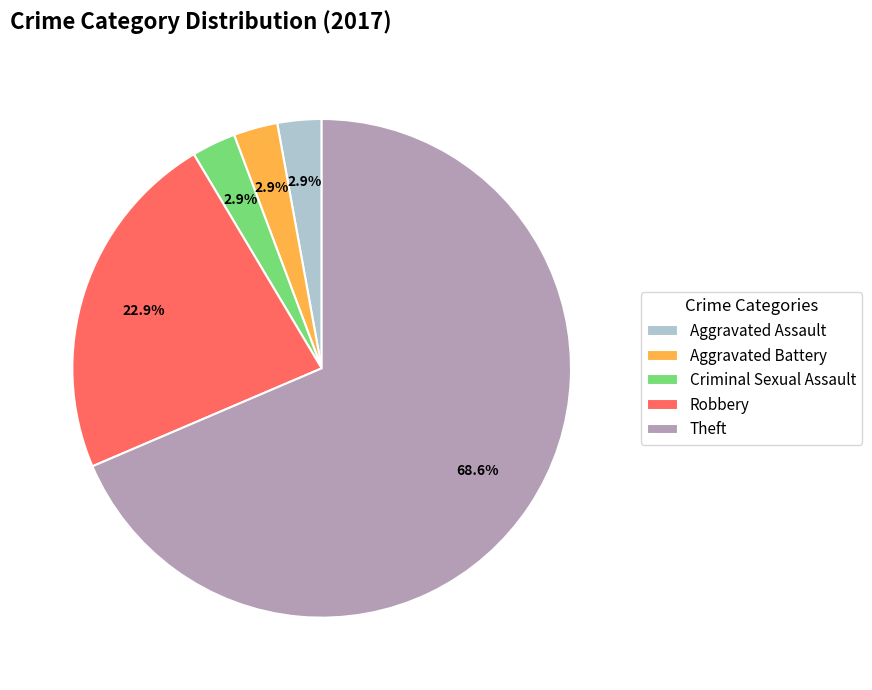

Which has a higher value, Robbery or Criminal Sexual Assault?

Robbery